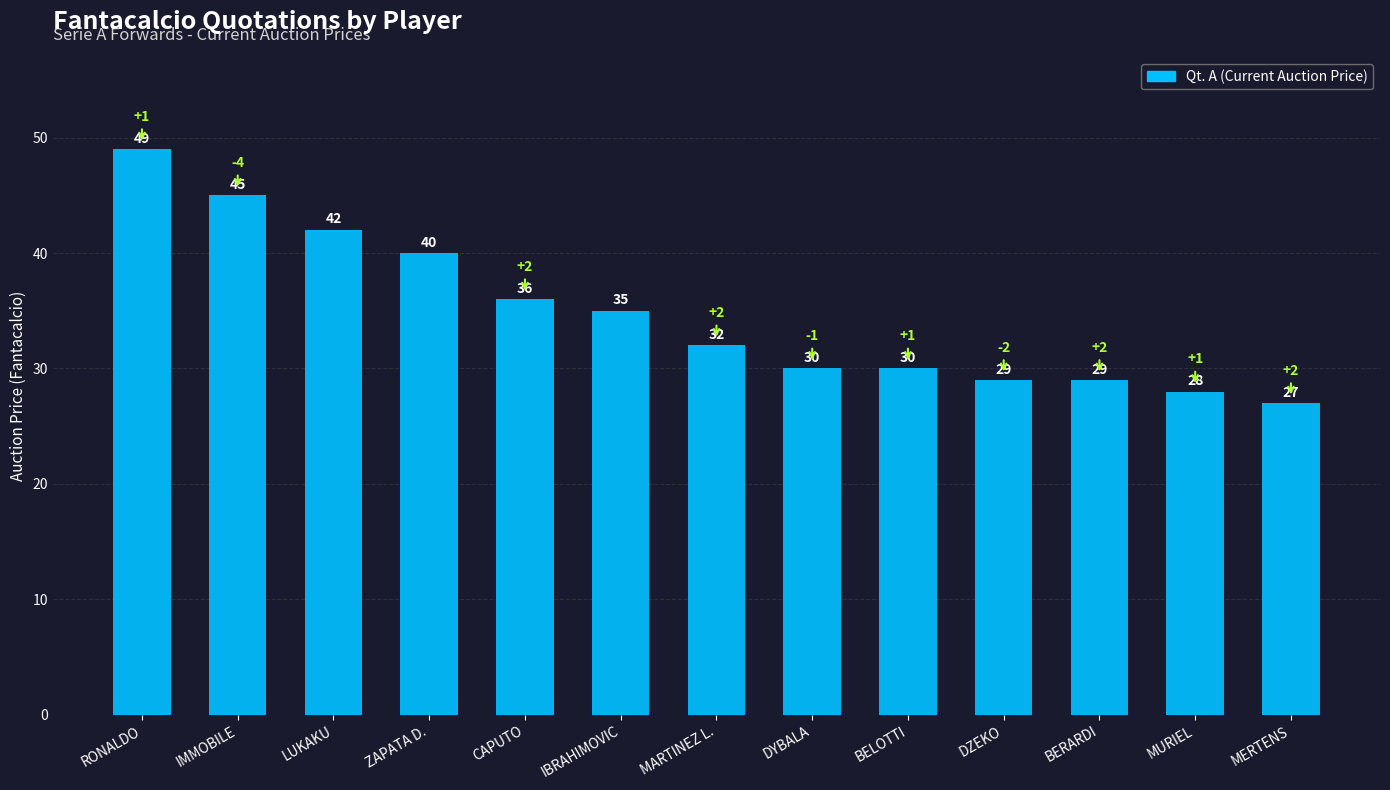

How many data points are less than 32?

6